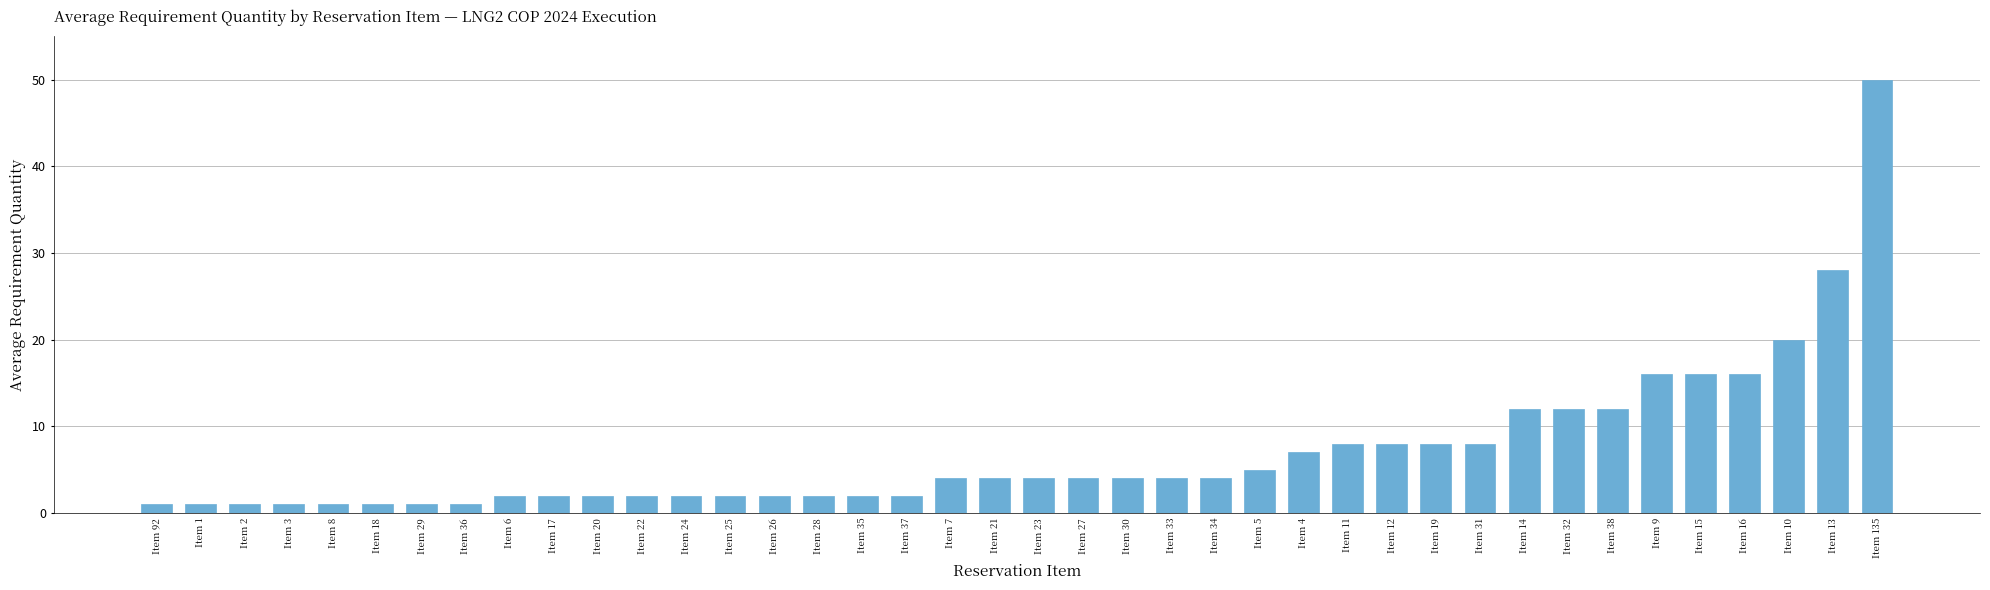

How many categories are shown in the chart?

40